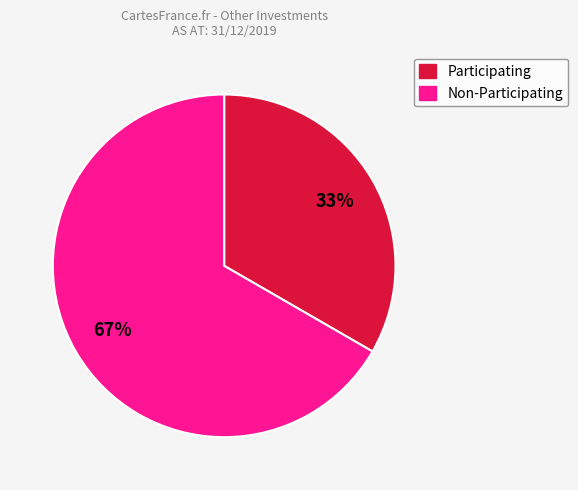

To the nearest percent, what is the combined percentage of Participating and Non-Participating?

100%